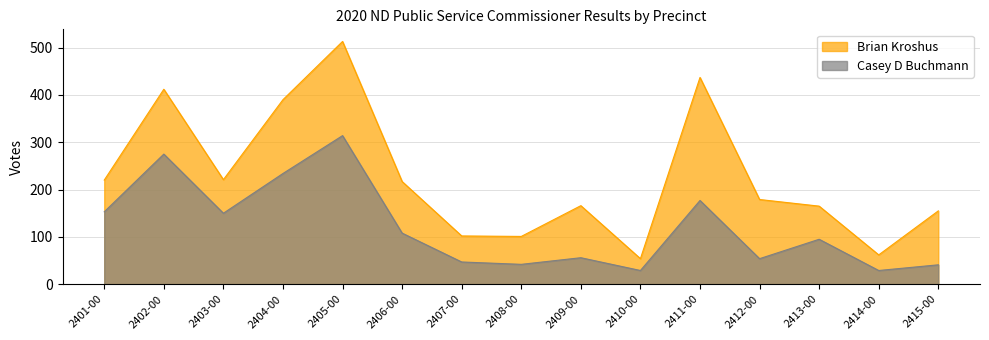

What is the average value of the Casey D Buchmann series?

120